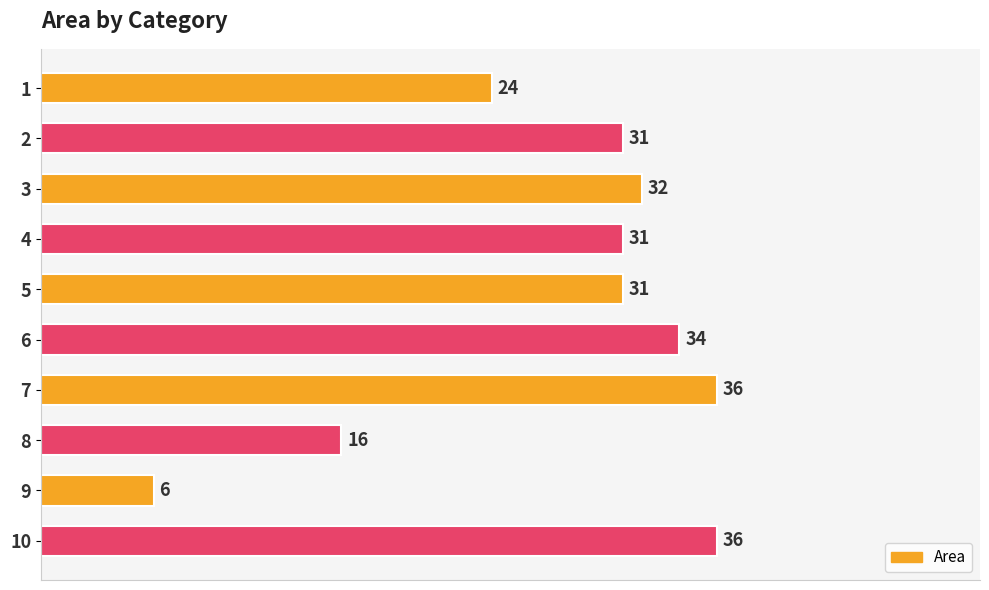

What is the value of the 5th bar from the top?

31